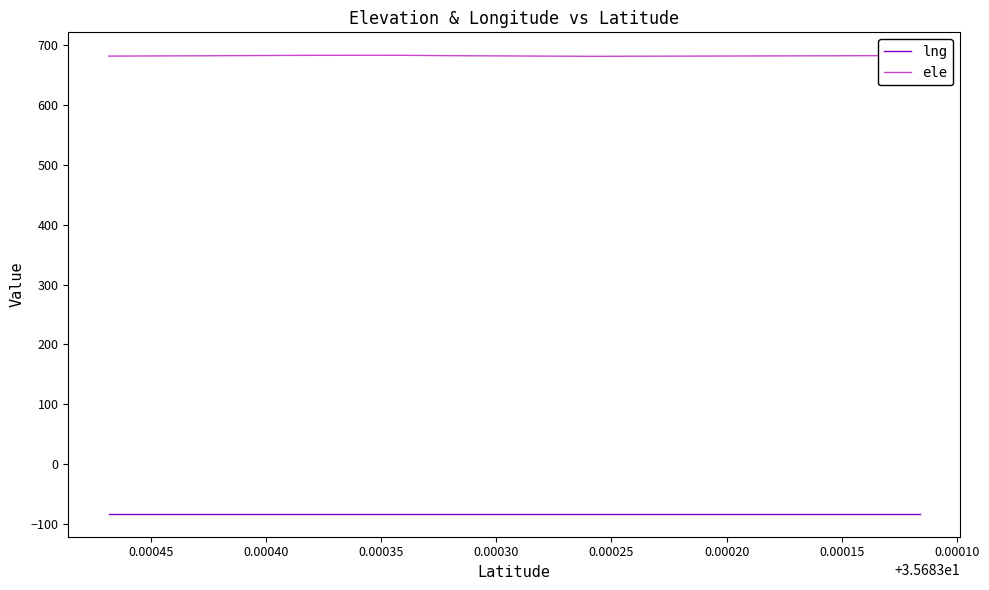

Which has a higher value, 0.00045 or 0.00025?

0.00045